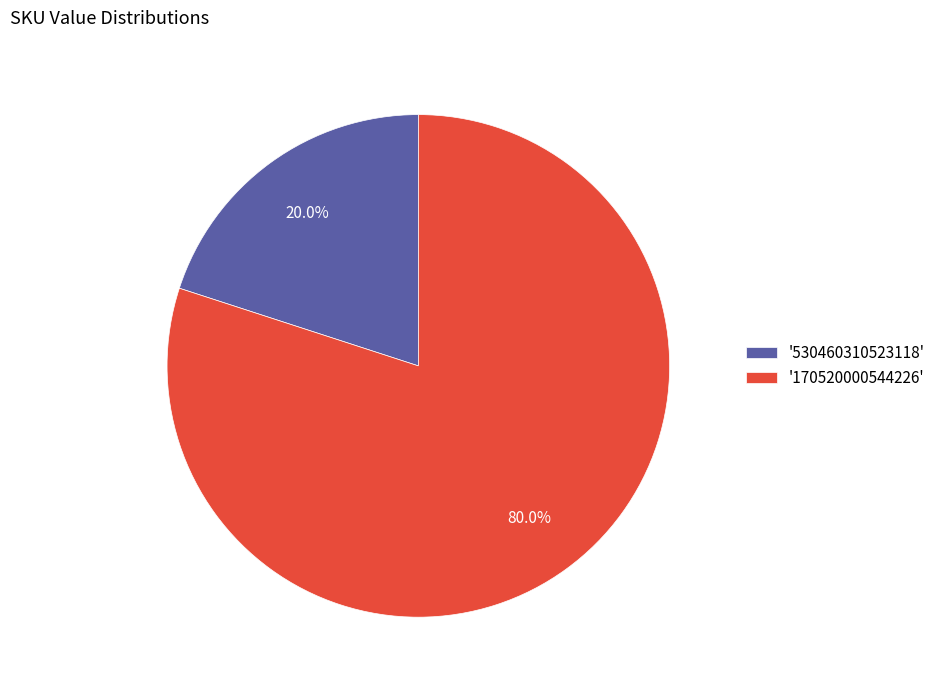

Which slice represents more than half of the pie?

'170520000544226'